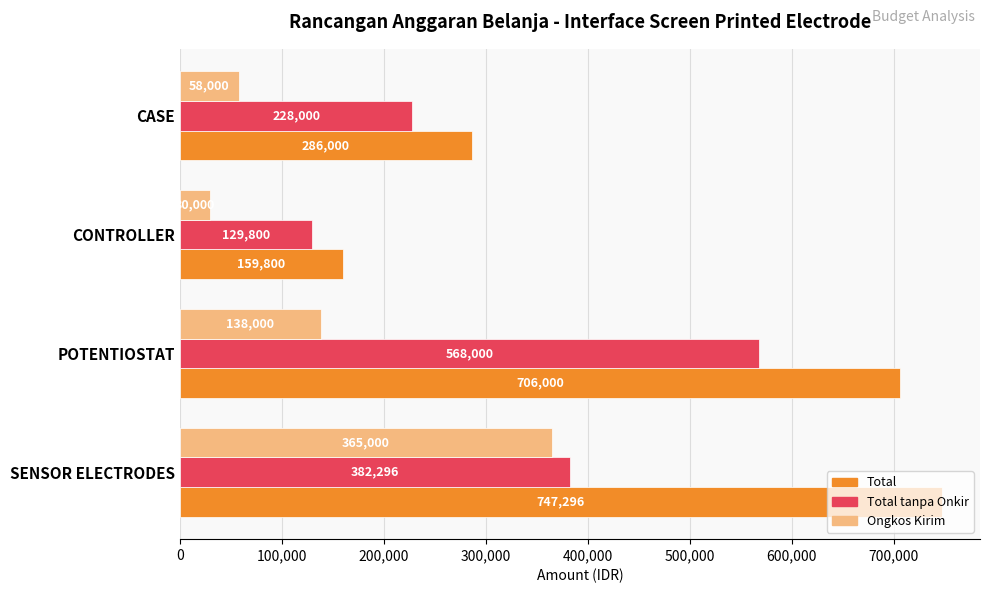

Which series changed the most between CONTROLLER and CASE?

Total